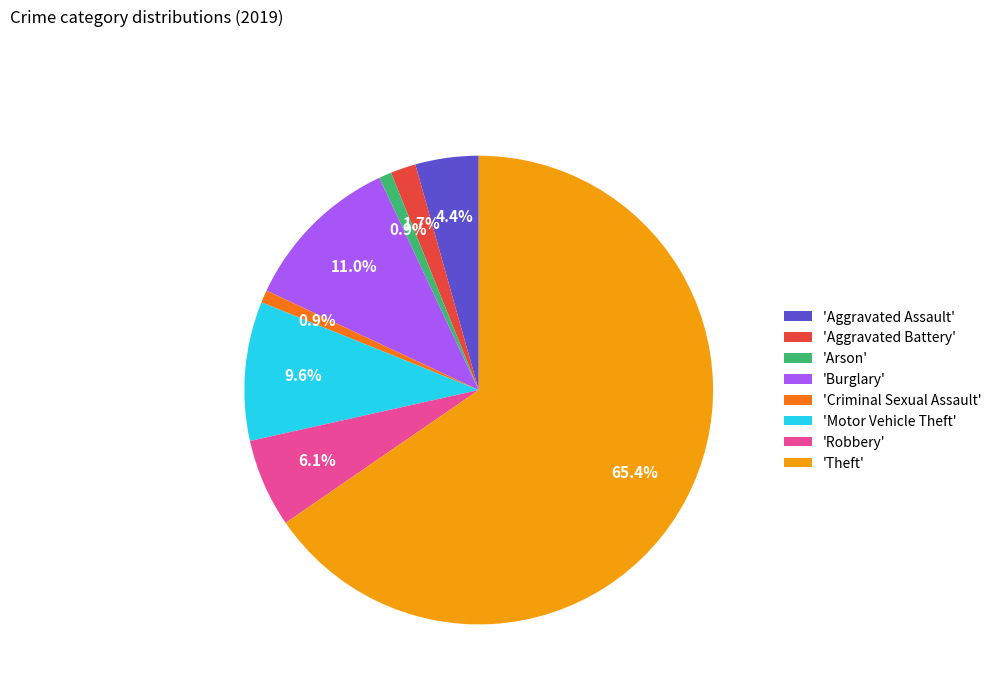

What portion of the pie excludes 'Aggravated Assault'?

95.6%